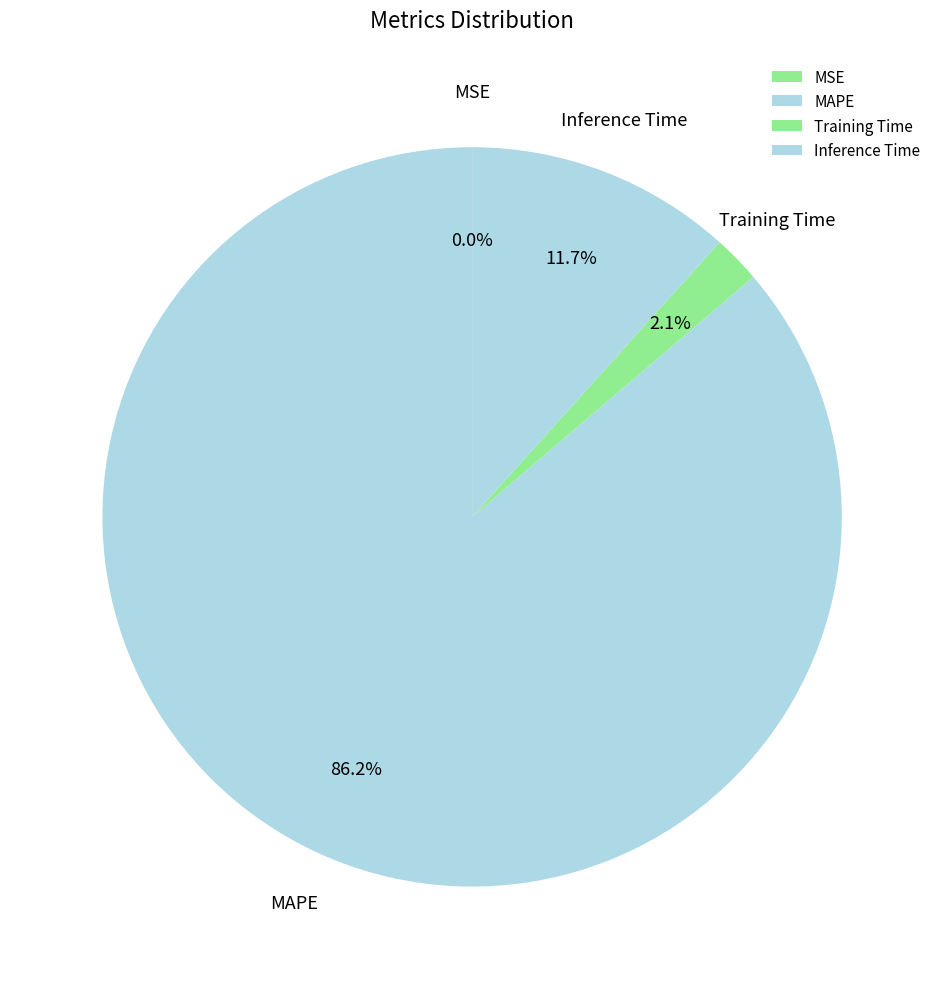

To the nearest percent, what is the average slice percentage?

25%